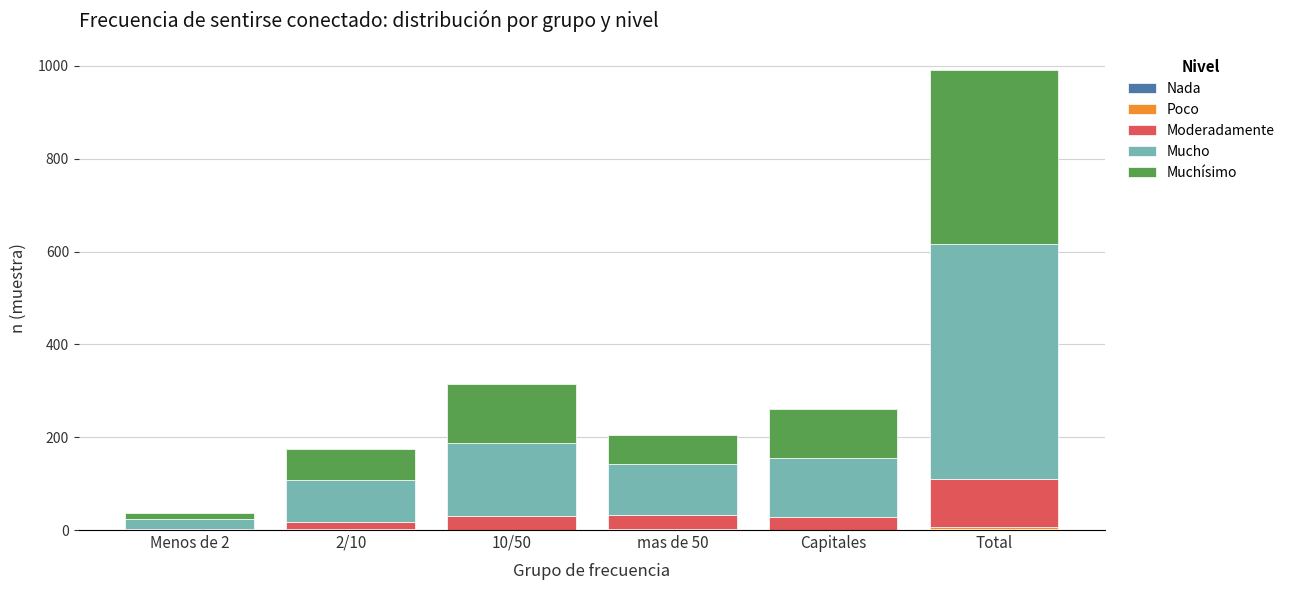

Are the bars grouped side by side (vs. stacked)?

No